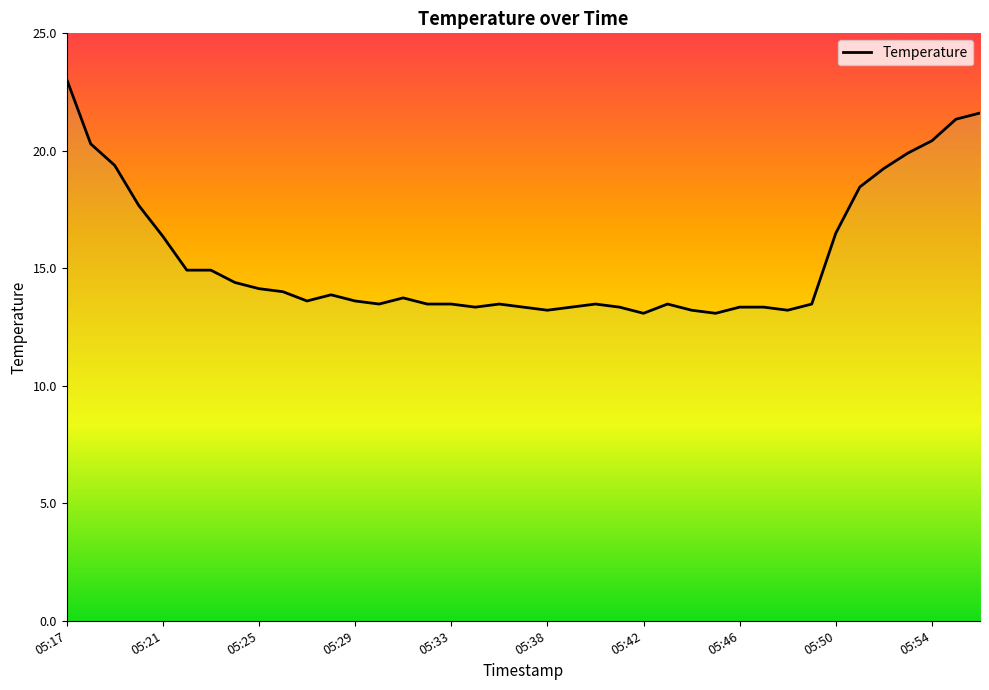

Rank the categories by value from highest to lowest.

05:17, 05:56, 05:55, 05:54, 05:18, 05:53, 05:19, 05:52, 05:51, 05:20, 05:50, 05:21, 05:22, 05:23, 05:24, 05:25, 05:26, 05:28, 05:31, 05:27, 05:29, 05:30, 05:32, 05:33, 05:35, 05:40, 05:43, 05:49, 05:34, 05:37, 05:39, 05:41, 05:46, 05:47, 05:38, 05:44, 05:48, 05:42, 05:45